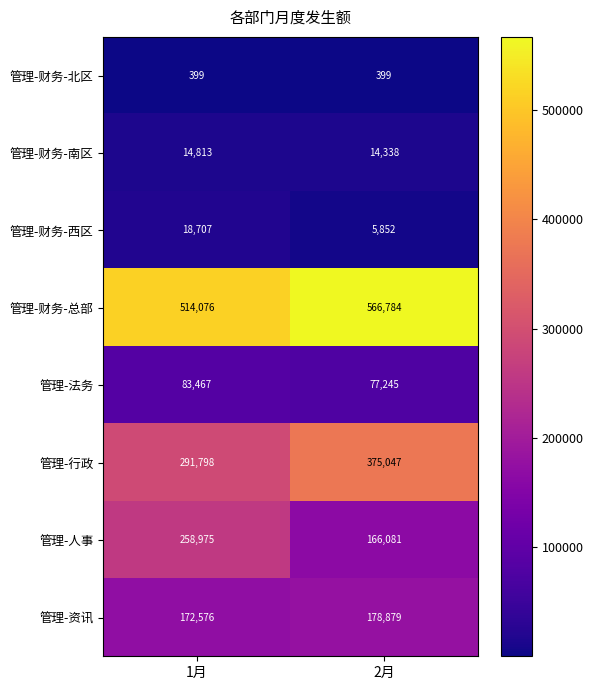

Reading right to left, transcribe all the data shown in this chart.

管理-财务-北区: 2月=399	1月=399
管理-财务-南区: 2月=14338	1月=14813
管理-财务-西区: 2月=5852	1月=18707
管理-财务-总部: 2月=566784	1月=514076
管理-法务: 2月=77245	1月=83467
管理-行政: 2月=375047	1月=291798
管理-人事: 2月=166081	1月=258975
管理-资讯: 2月=178879	1月=172576